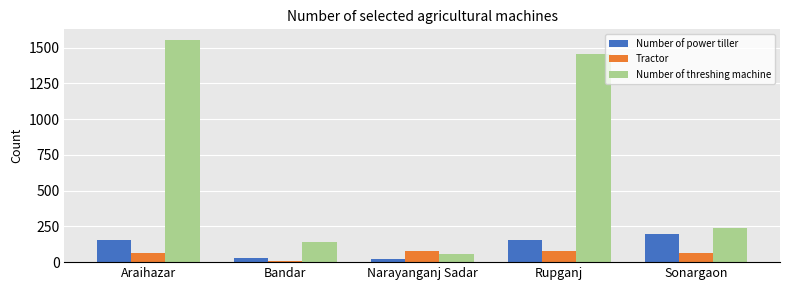

At which category is the sum across all series the highest?

Araihazar